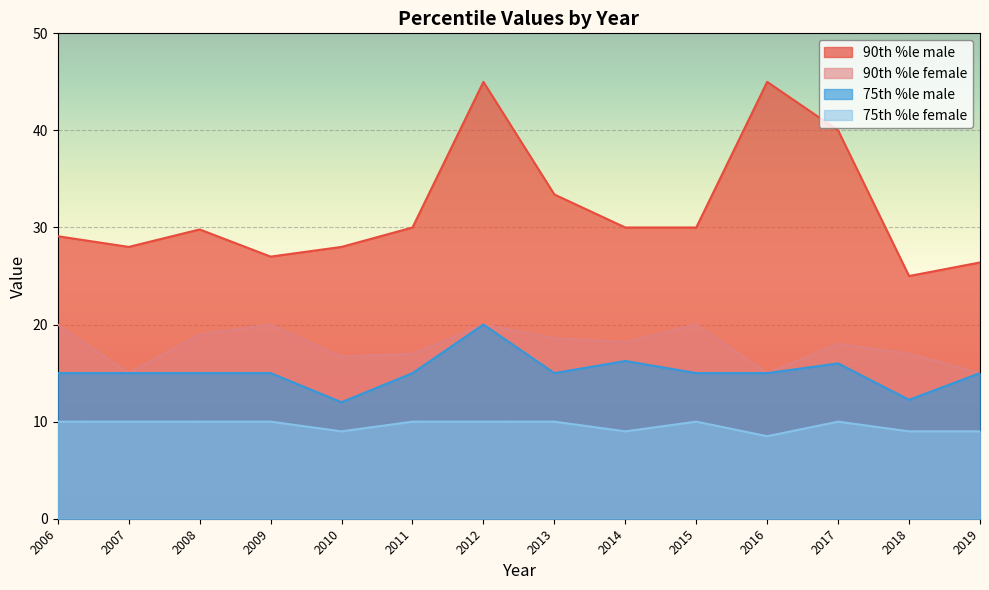

What is the difference between the 75th %le female values at 2009 and 2010?

1.0